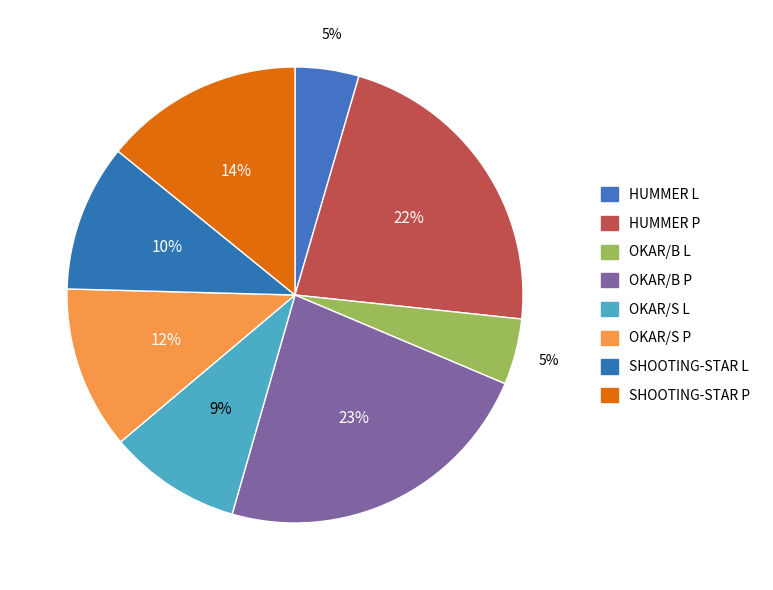

To the nearest percent, what is the average slice percentage?

12%